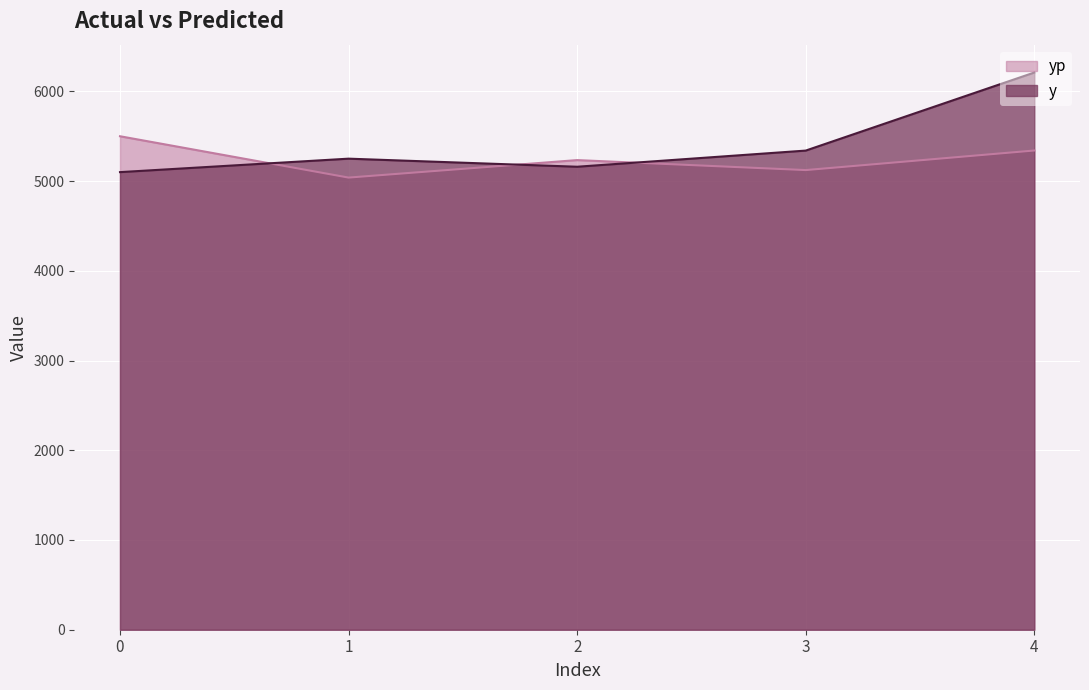

How many data points does each series have?

5